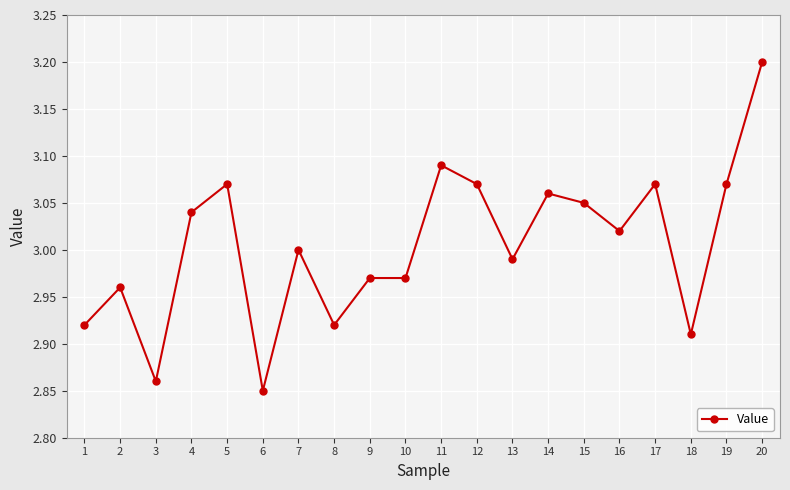

Which label corresponds to the largest value in the chart?

20